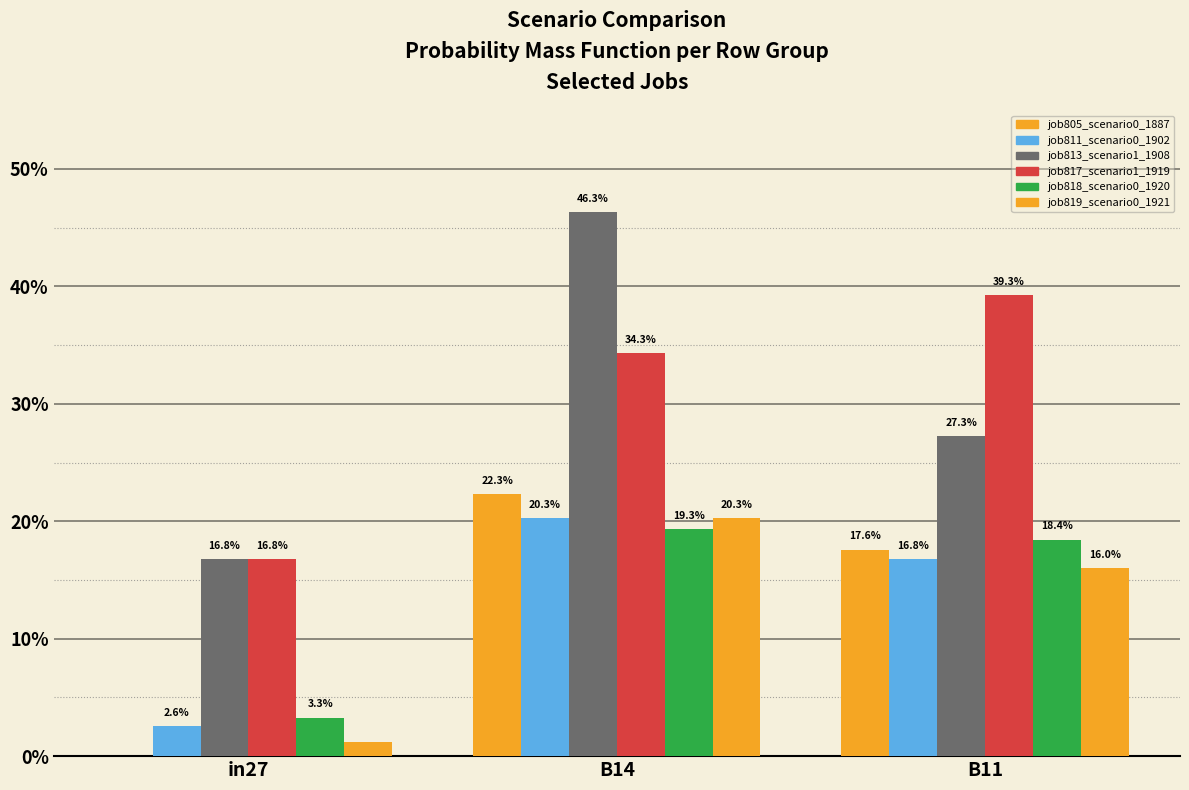

What is the approximate value of job817_scenario1_1919 at in27?

0.2